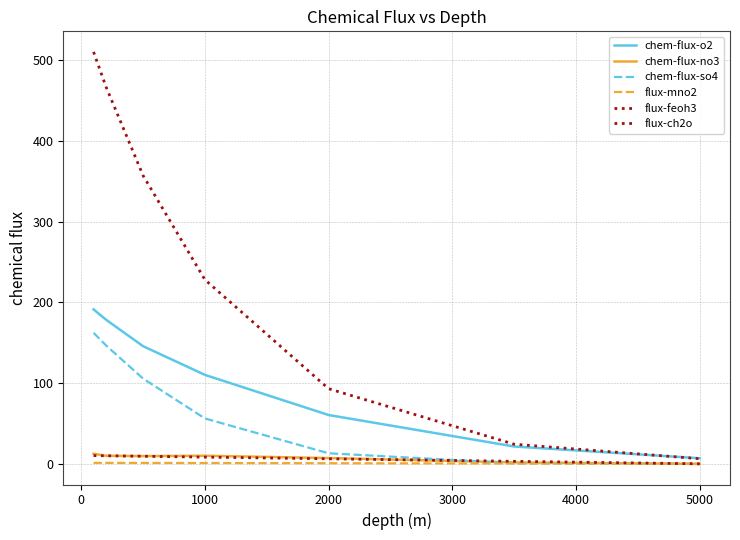

How many lines are shown in the chart?

6